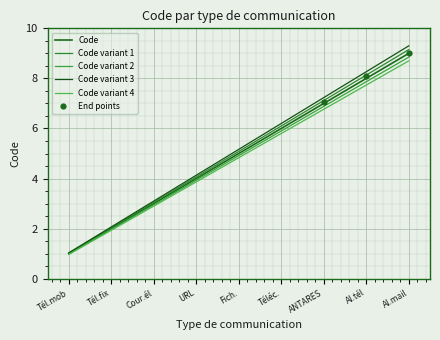

Which has a higher value, Tél.mob or Al.mail?

Al.mail